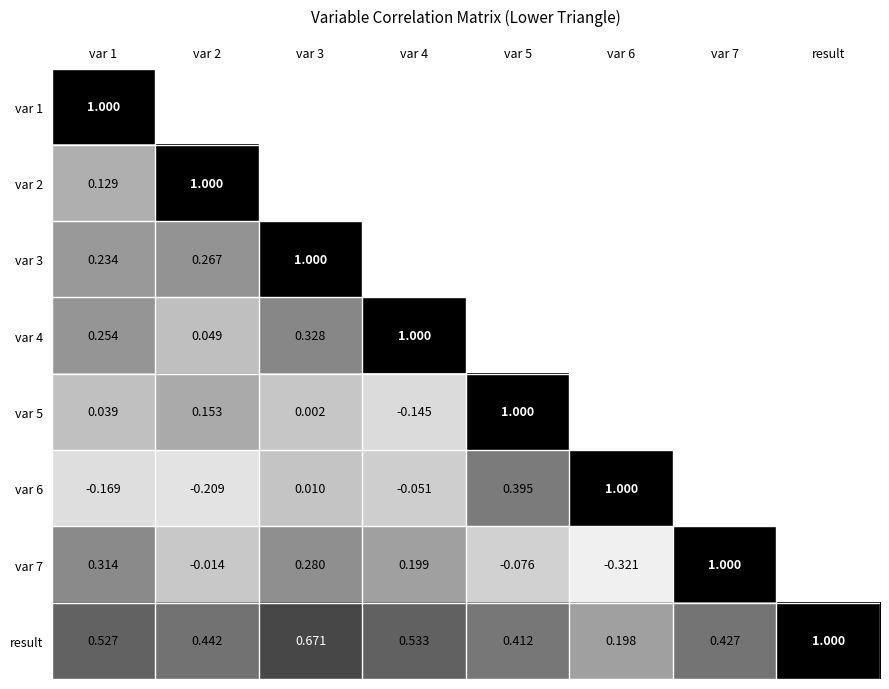

Which label corresponds to the smallest value in the chart?

var 6